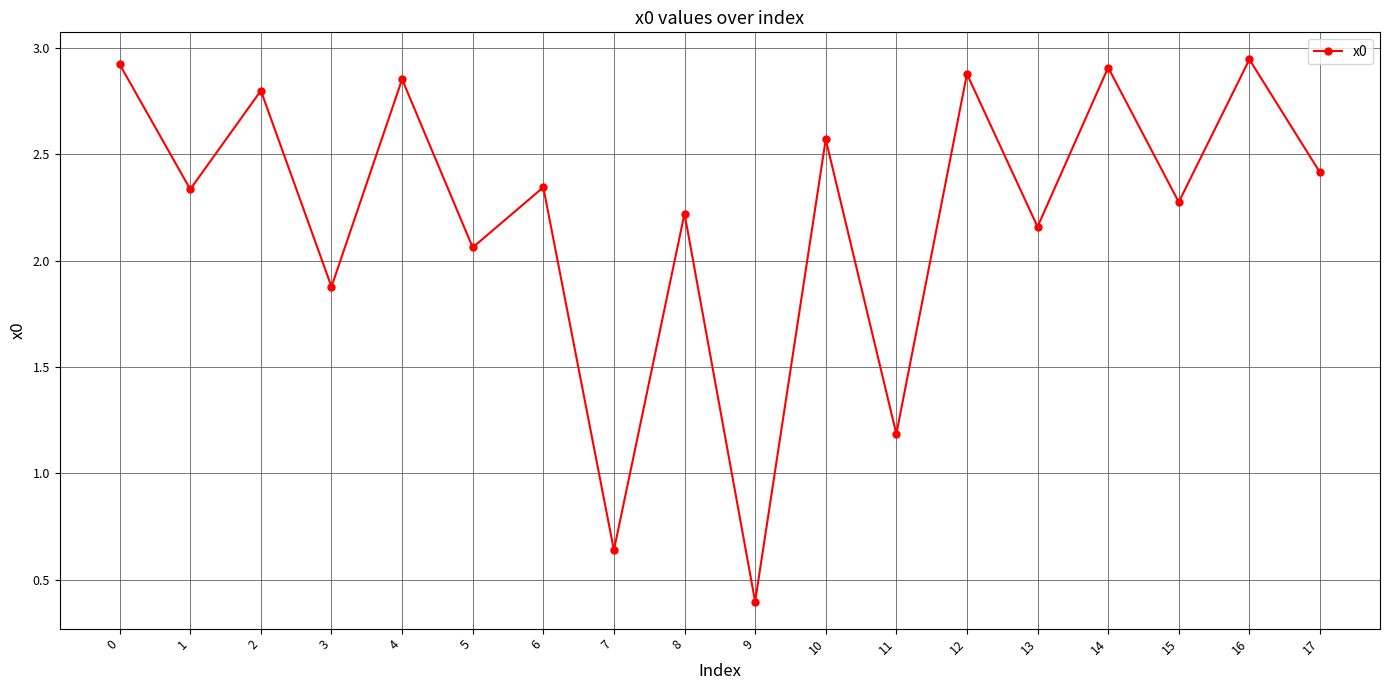

How many points are lower than both their immediate neighbors (excluding endpoints)?

8